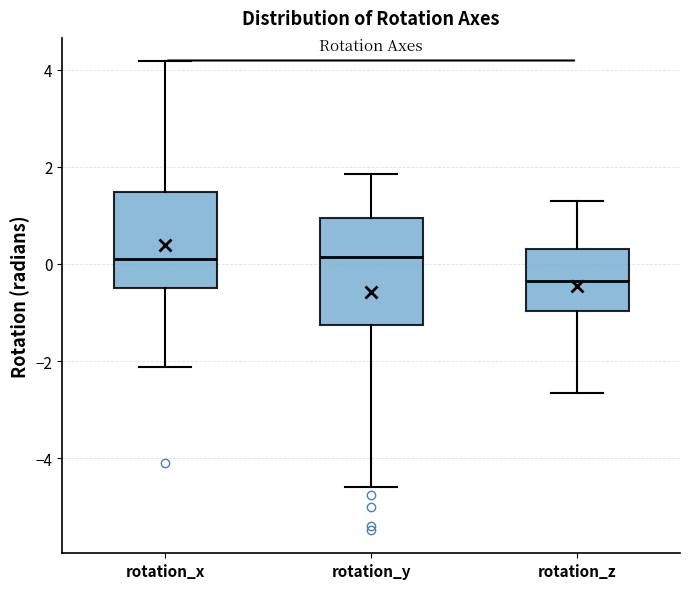

Reading left to right, read every box against the y-axis: the position of its median line, the range the box covers, and the ends of its whiskers. The values are not printed on the chart, so give them approximately, as read against the axis.

rotation_x: median 0.2, box -0.6 to 1.4, whiskers -2.2 to 4.2
rotation_y: median 0.2, box -1.2 to 1.0, whiskers -4.6 to 1.8
rotation_z: median -0.4, box -1.0 to 0.4, whiskers -2.6 to 1.2